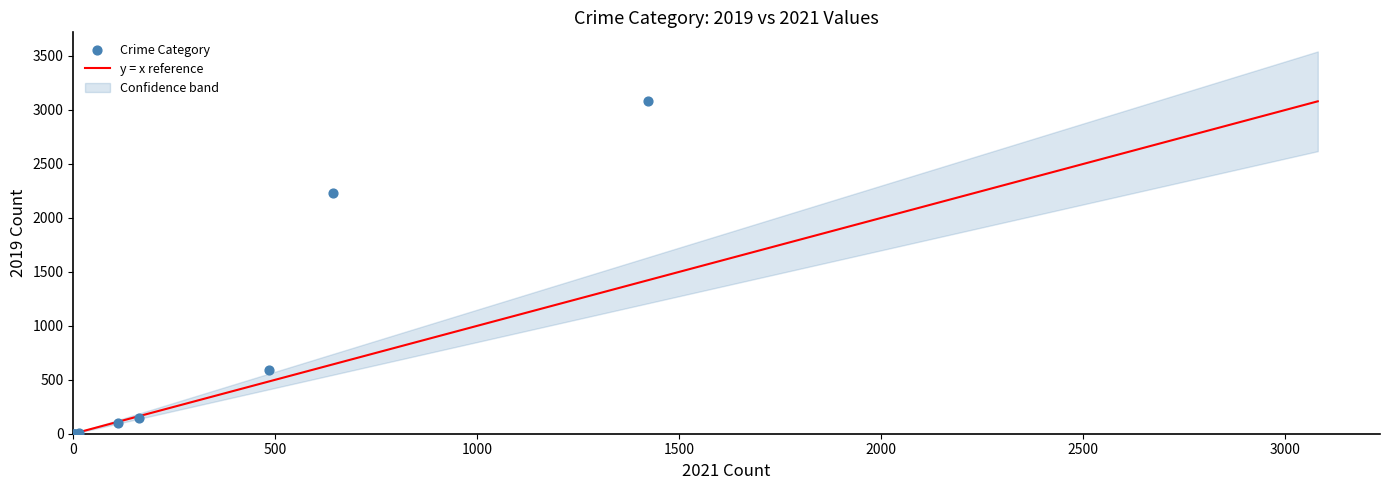

What Y value in the scatter plot is closest to 1540?

2230